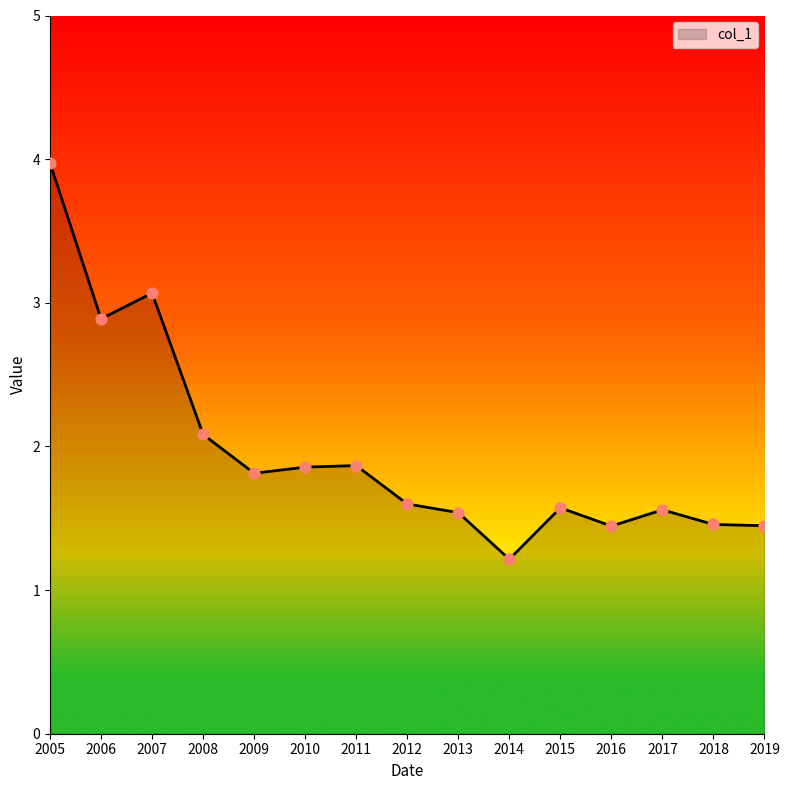

What is the change in value from 2011 to 2013?

-0.3